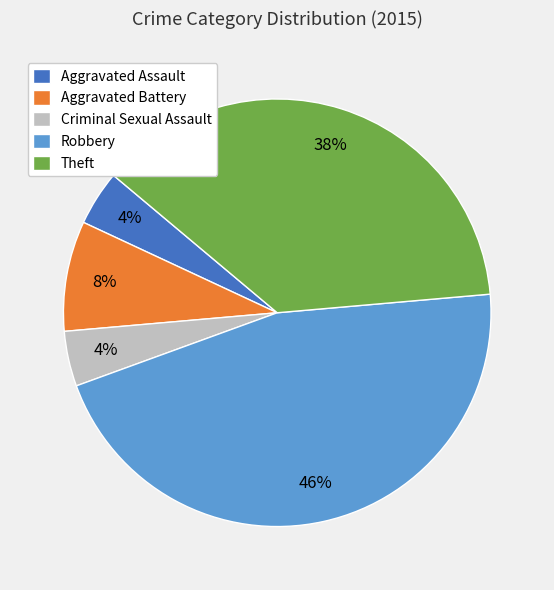

What percentage is the Aggravated Assault slice, to the nearest percent?

4%